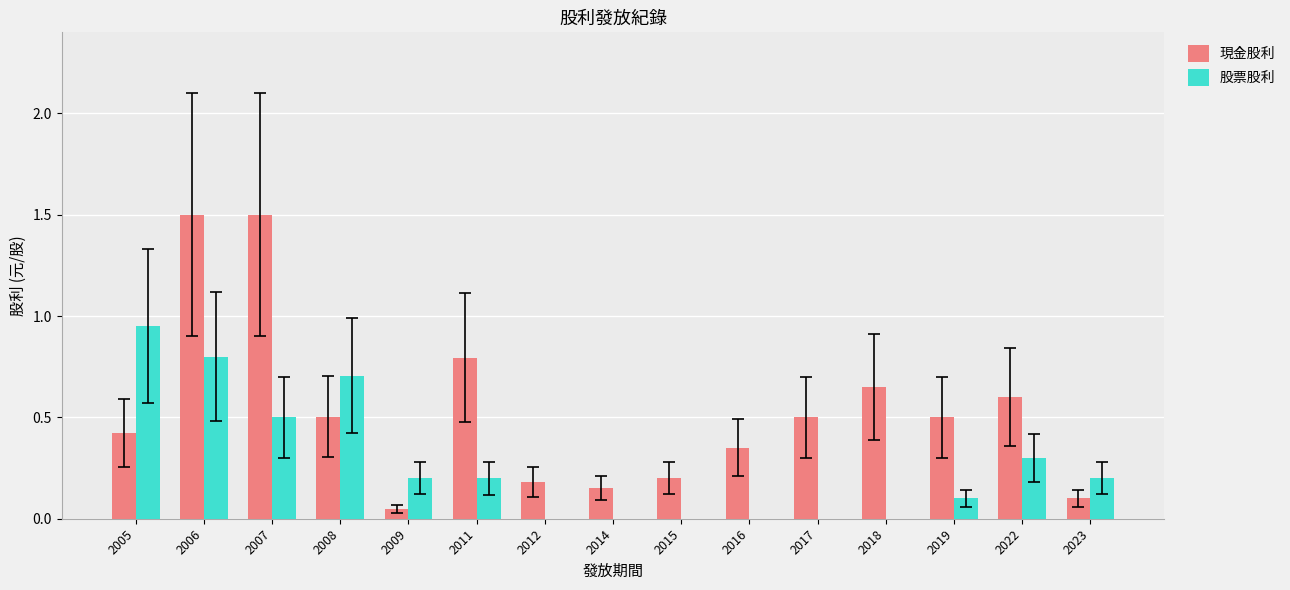

What is the greatest value displayed?

1.5